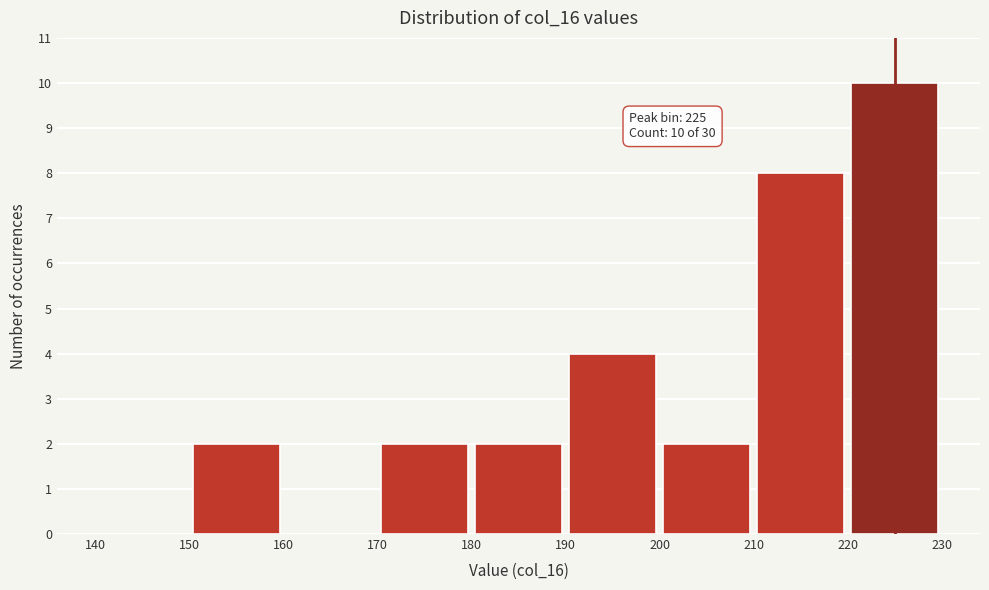

Which range on the x-axis has the tallest bar?

220 to 230